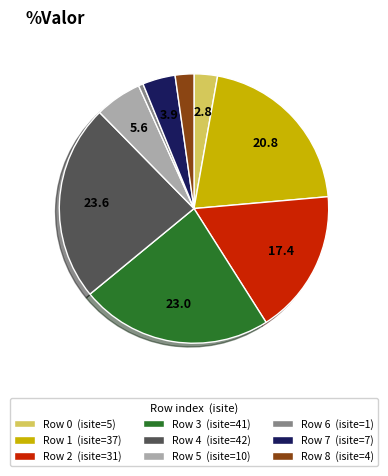

Do Row 7 (isite=7) and Row 6 (isite=1) together represent more than half of the pie?

No